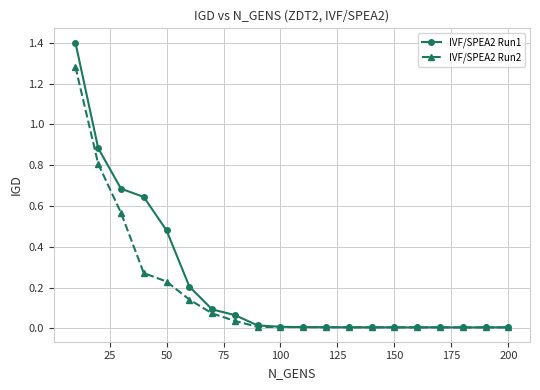

True or false: IVF/SPEA2 Run1 has more than 1 points higher than both neighbors.

True